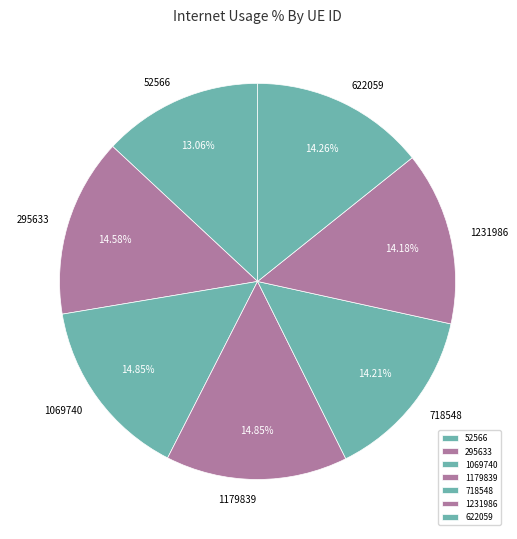

To the nearest percent, what percentage of the pie is 1179839?

15%